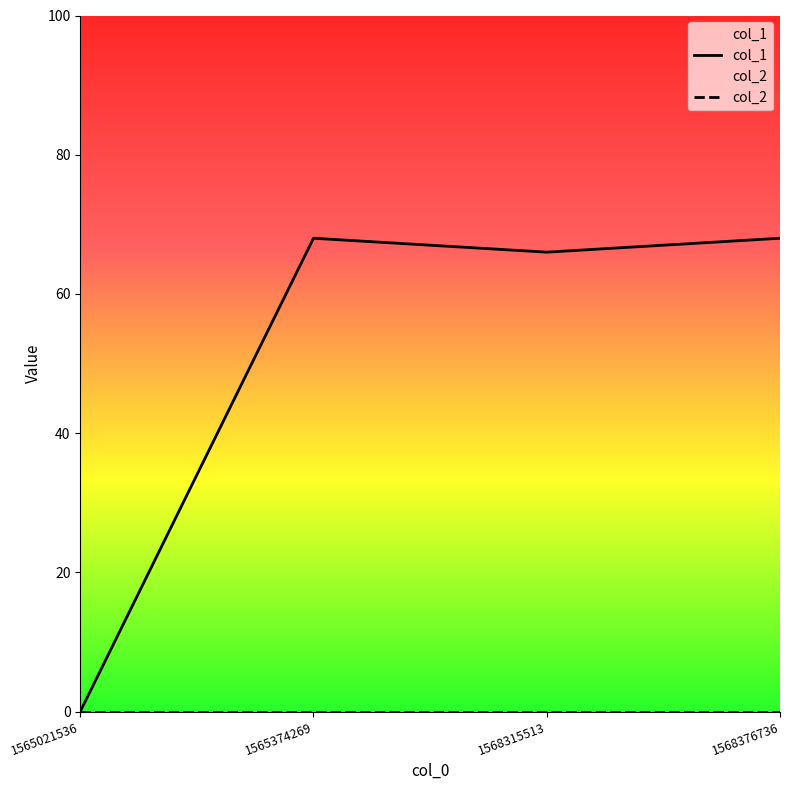

What is the difference between the maximum and minimum values in the col_1 series?

68